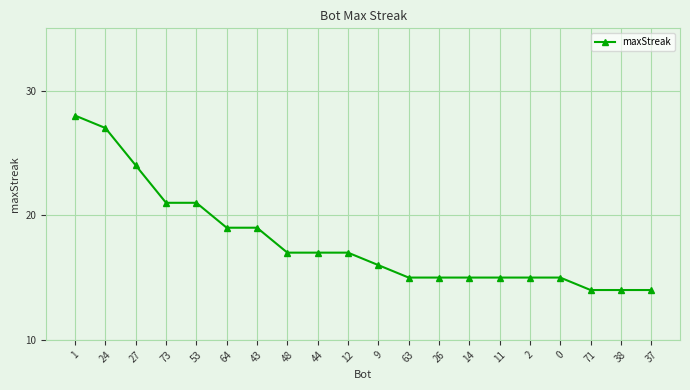

What is the sum of all values?

358